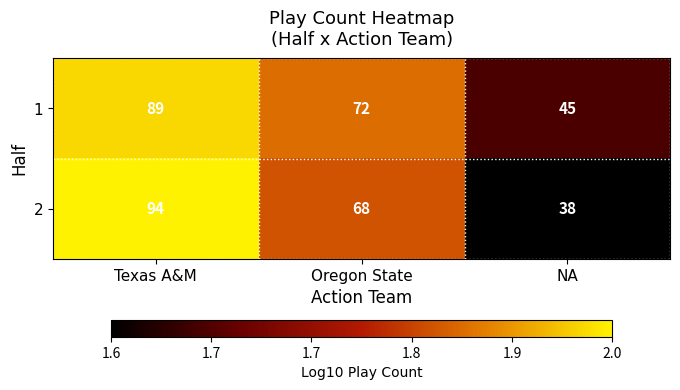

Which category has the lowest value across all series?

NA